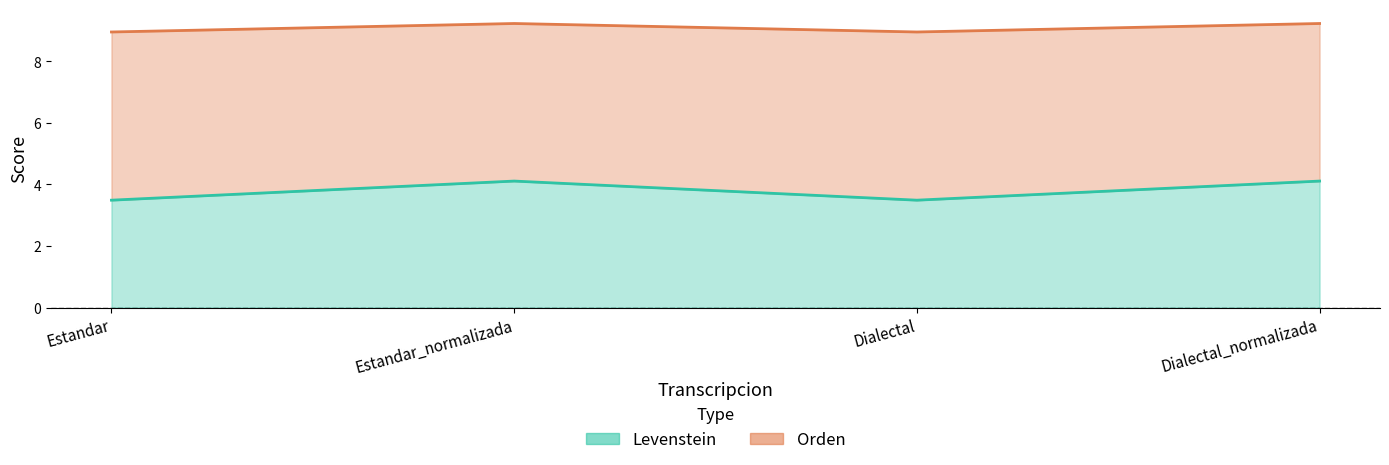

What position from the right is Dialectal?

2